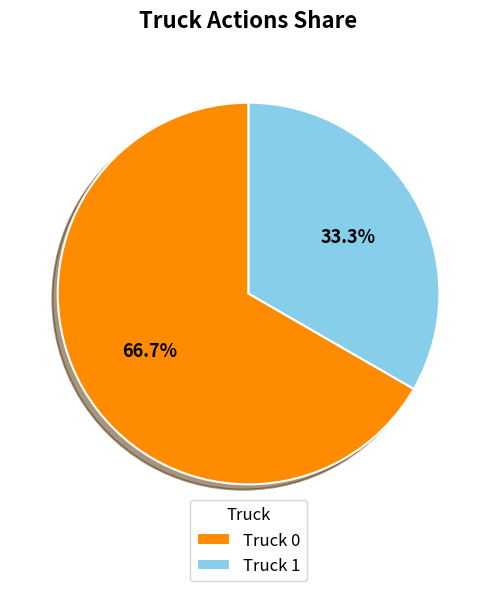

Does any single category account for the majority?

Yes